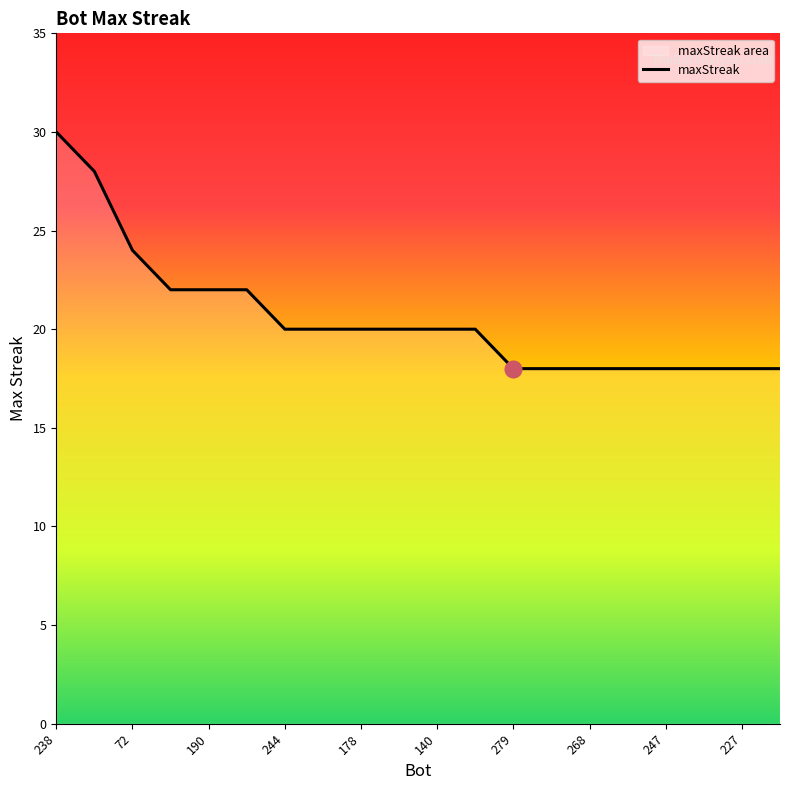

The chart shows a value of 18 at 279. True or false?

True